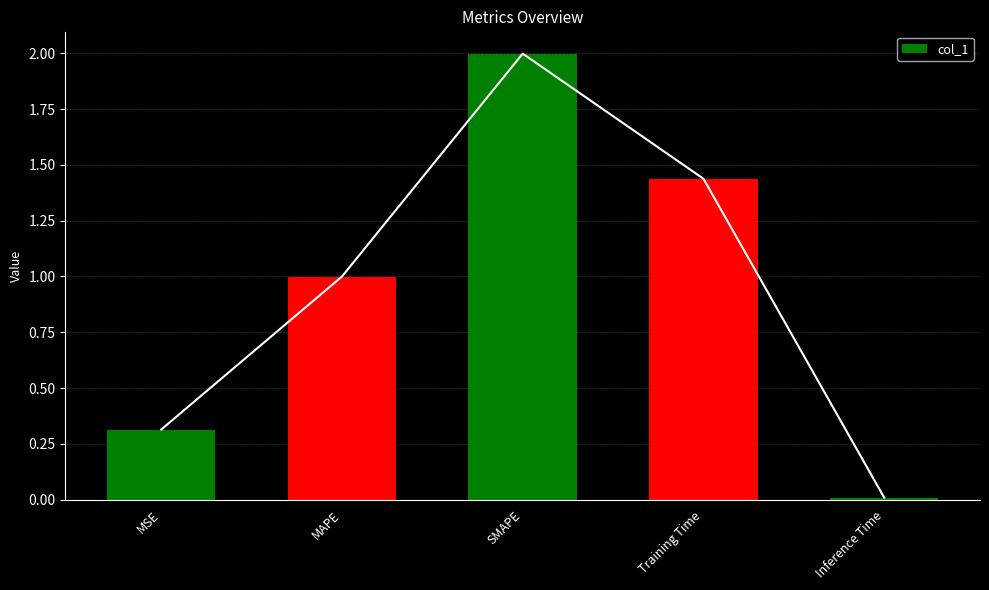

Which category has the lowest value across all series?

Inference Time